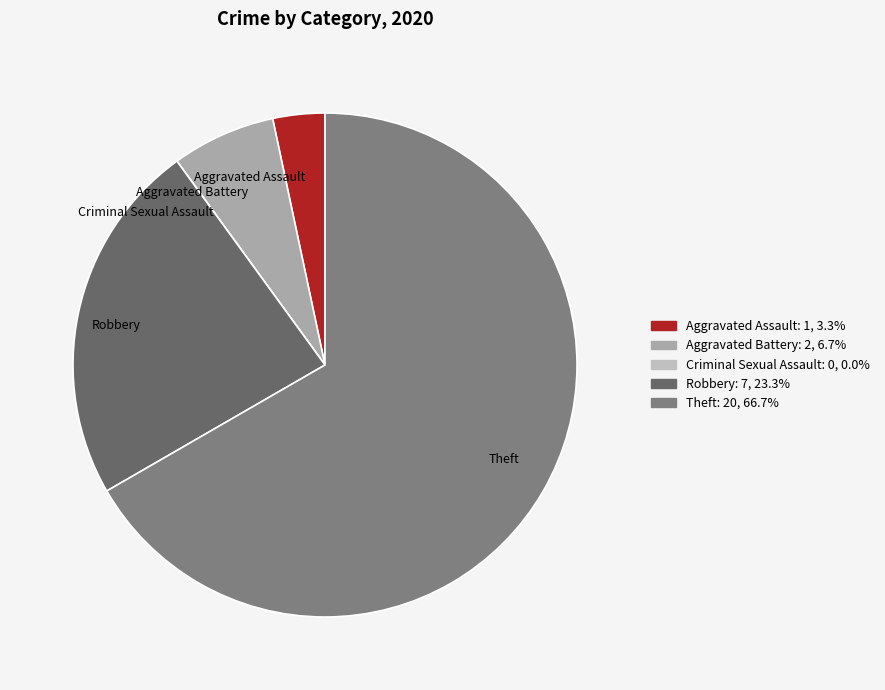

Combined, do Robbery and Theft account for over 50%?

Yes